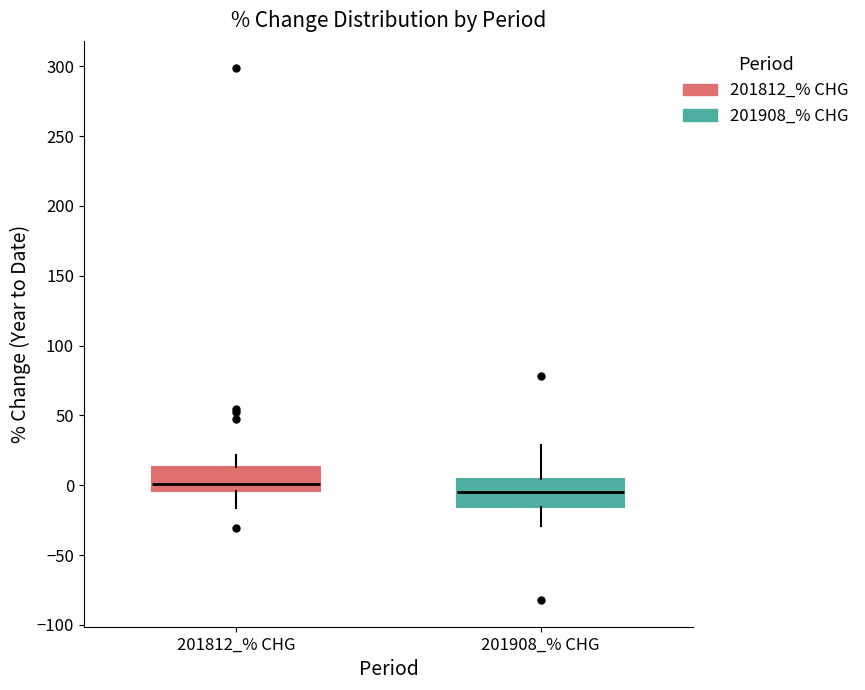

Reading left to right, transcribe this box plot: for each box, give where its median line is, the range the box spans, and where its two whiskers end, as read against the y-axis. The values are not printed on the chart, so give them approximately, as read against the axis.

201812_% CHG: median 0, box -5 to 15, whiskers -15 to 20
201908_% CHG: median -5, box -15 to 5, whiskers -30 to 30